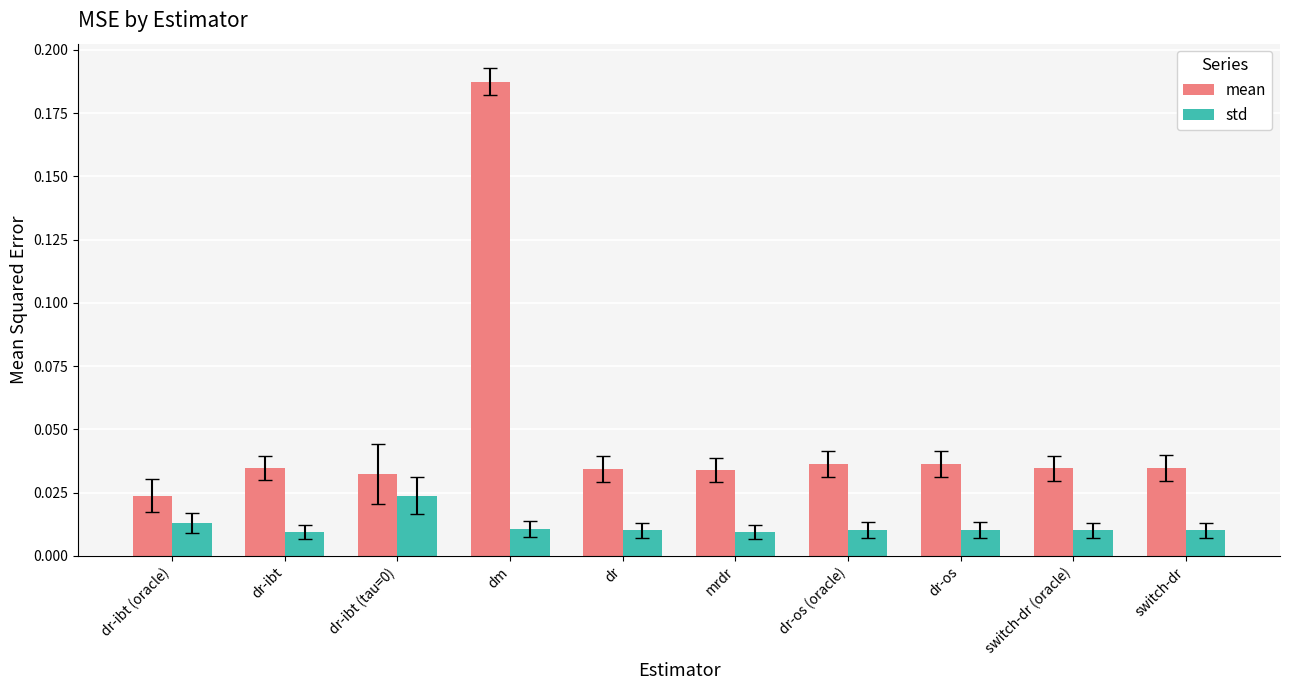

How many bars are there in each group?

2